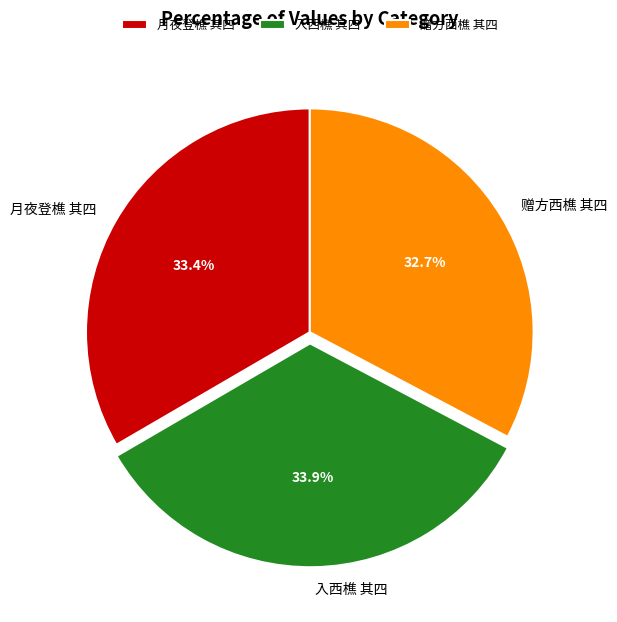

Which has a higher value, 赠方西樵 其四 or 入西樵 其四?

入西樵 其四